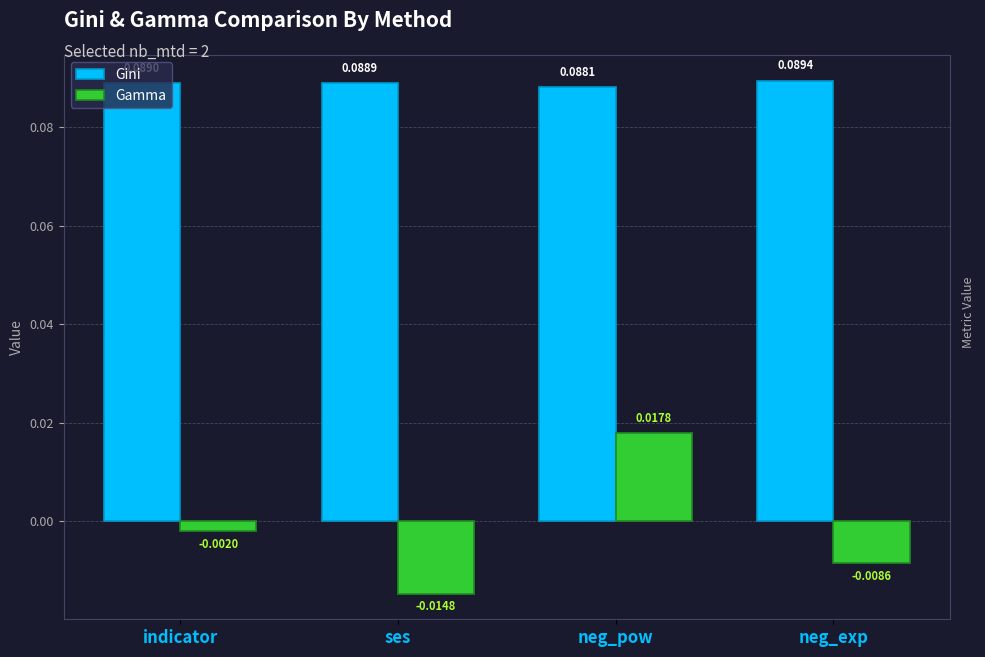

How many values in Gamma are below zero?

3